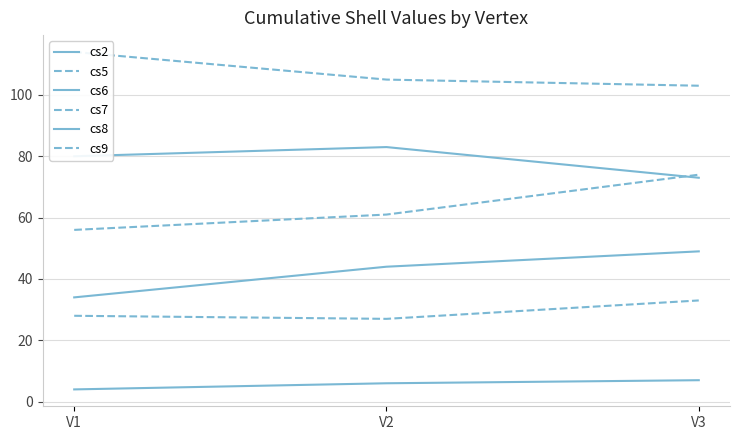

What is the total value across all series at V3?

339